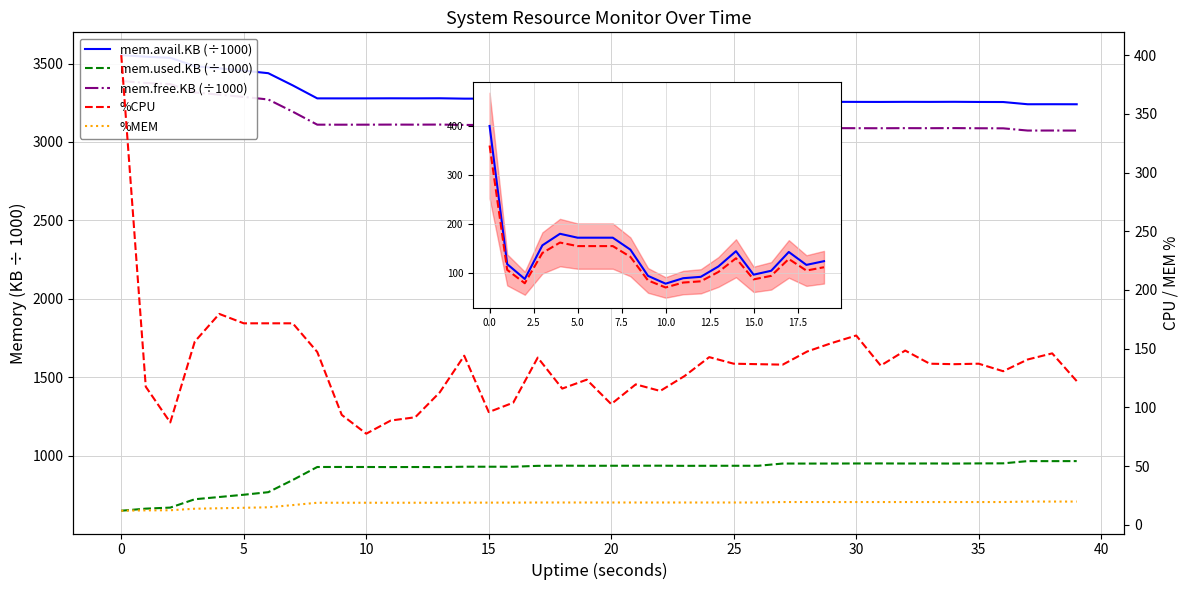

True or false: %CPU and mem.avail.KB (÷1000) cross at least once.

False